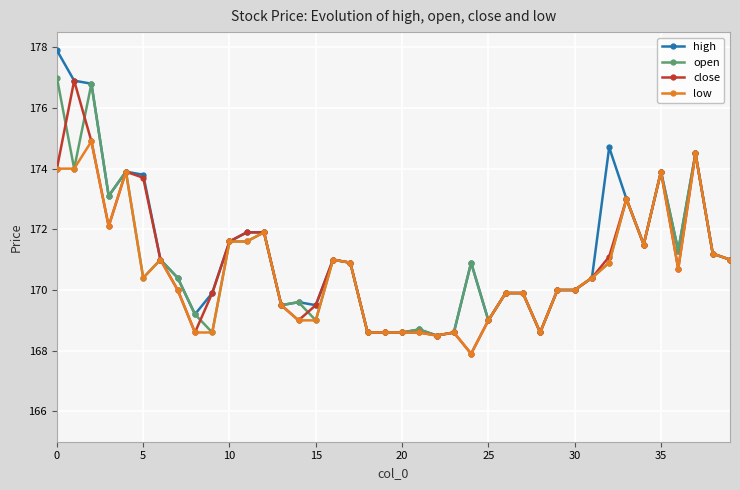

What is the difference between the second highest and minimum values in the low series?

6.6